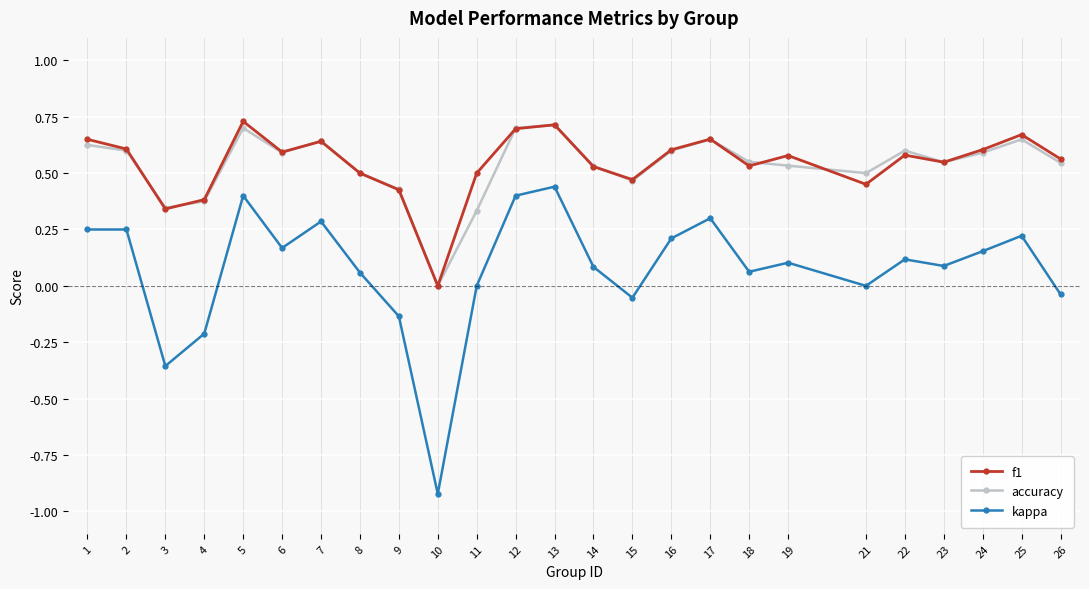

Which category has the lowest value across all series?

10